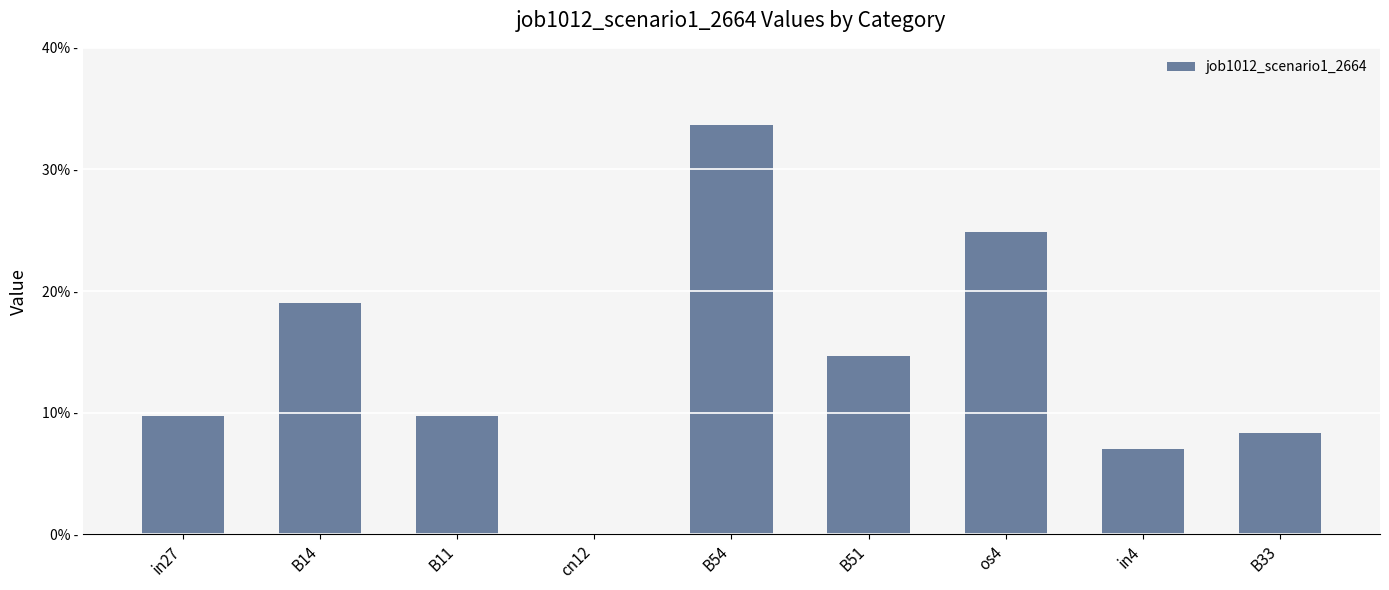

What is the label of the 8th bar from the right?

B14